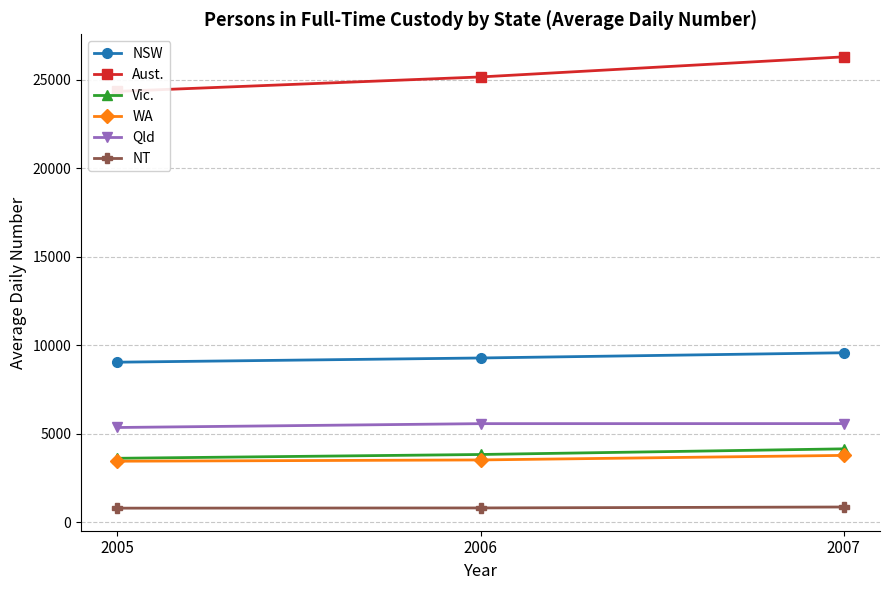

What is the value of the NT point at the 3rd from the left?

856